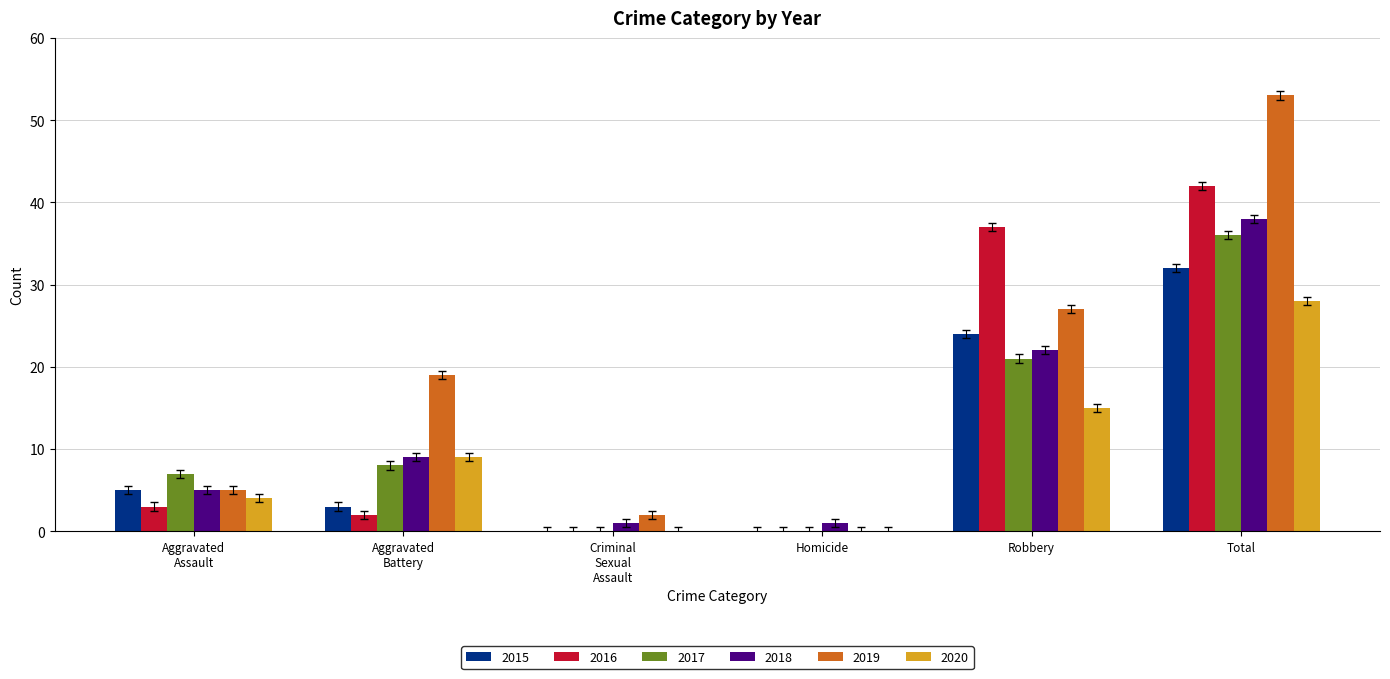

Count the number of categories in the chart.

6